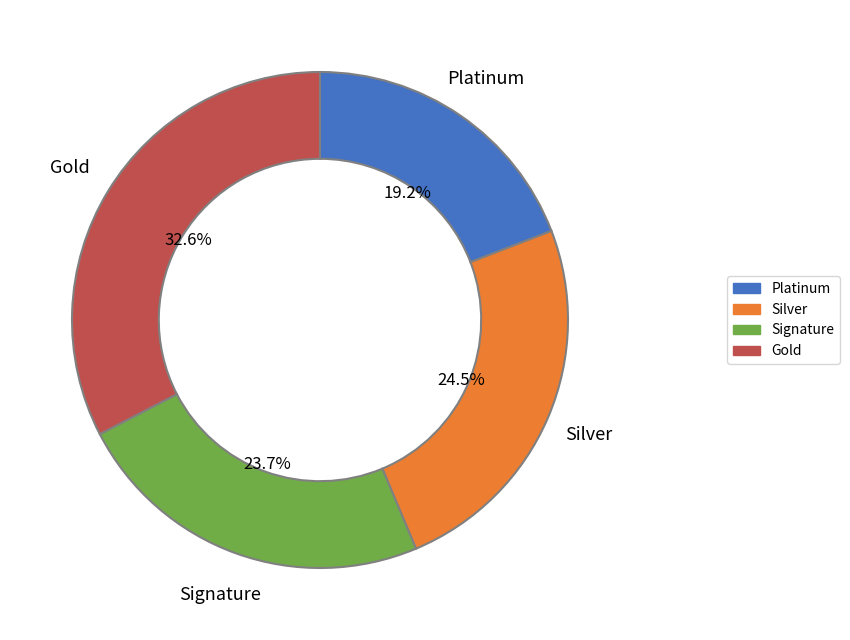

Is there any slice that represents more than half of the pie?

No